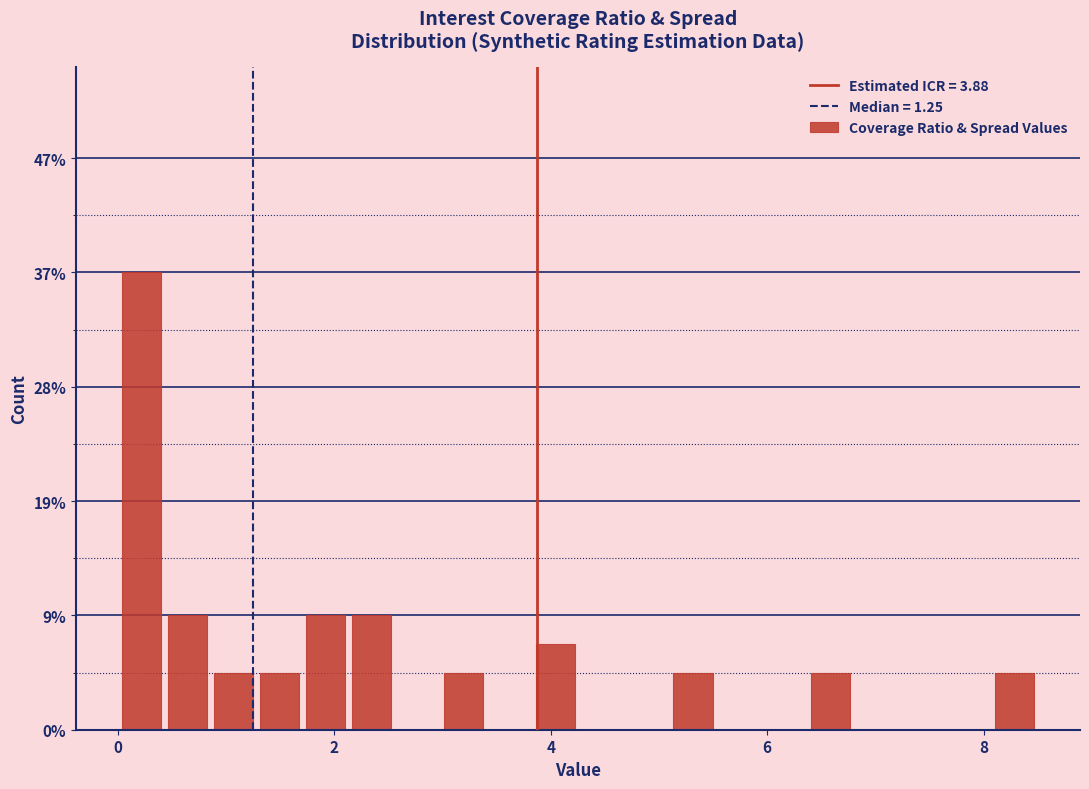

Read against the x-axis, roughly where is the centre of the tallest bar?

0.2